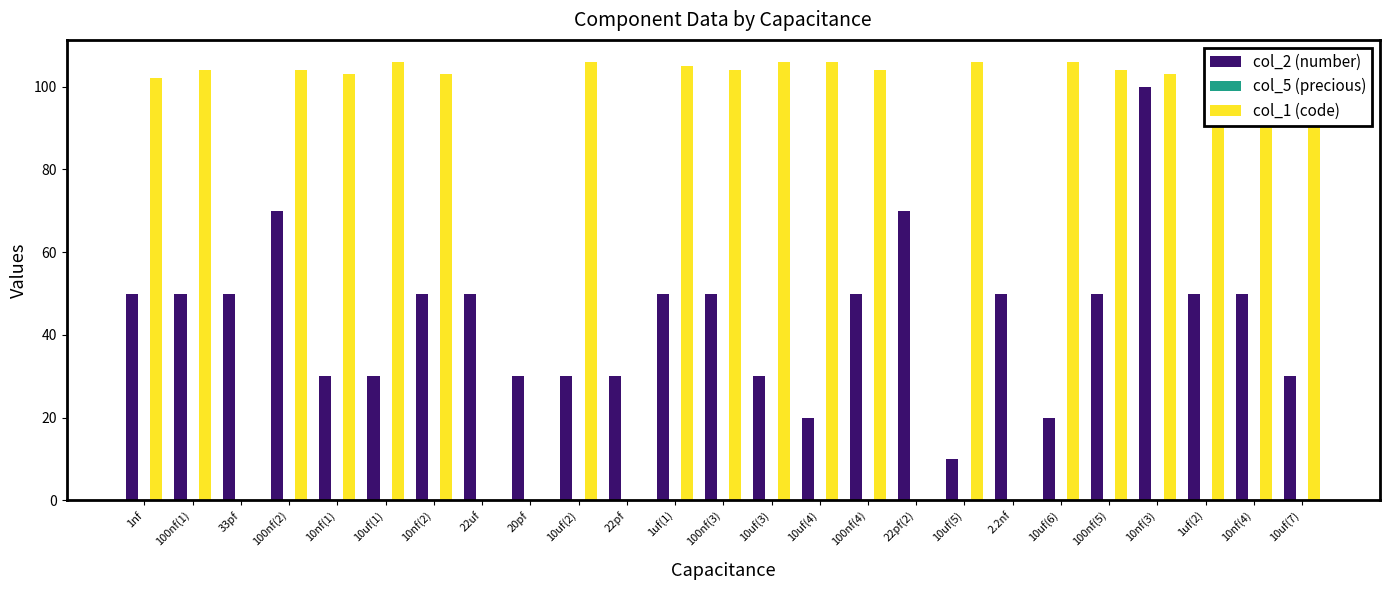

The value of col_1 (code) at 10uf(6) is 186.9. True or false?

False